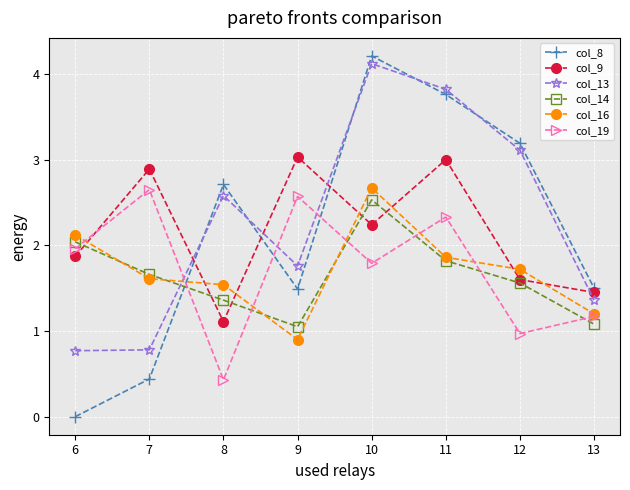

Between which two adjacent categories do col_9 and col_13 first intersect?

7 and 8